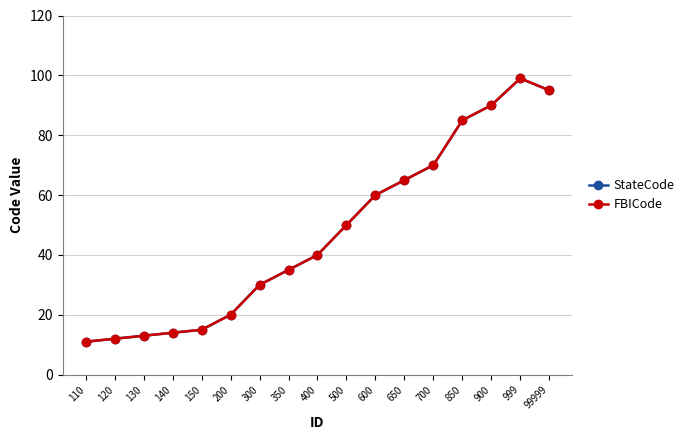

At which label is StateCode closest to 55?

500